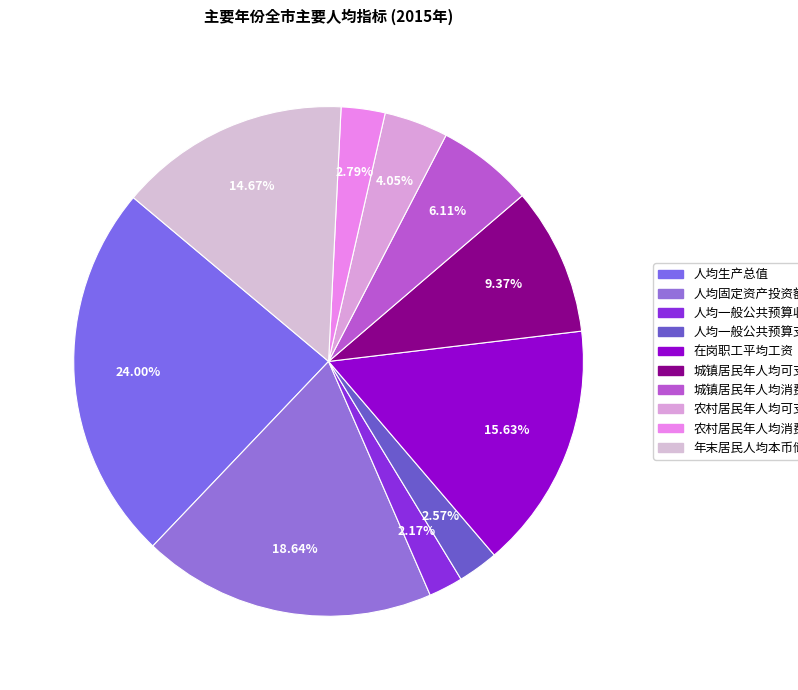

Is it true that 人均固定资产投资额 is 19% of the pie?

True